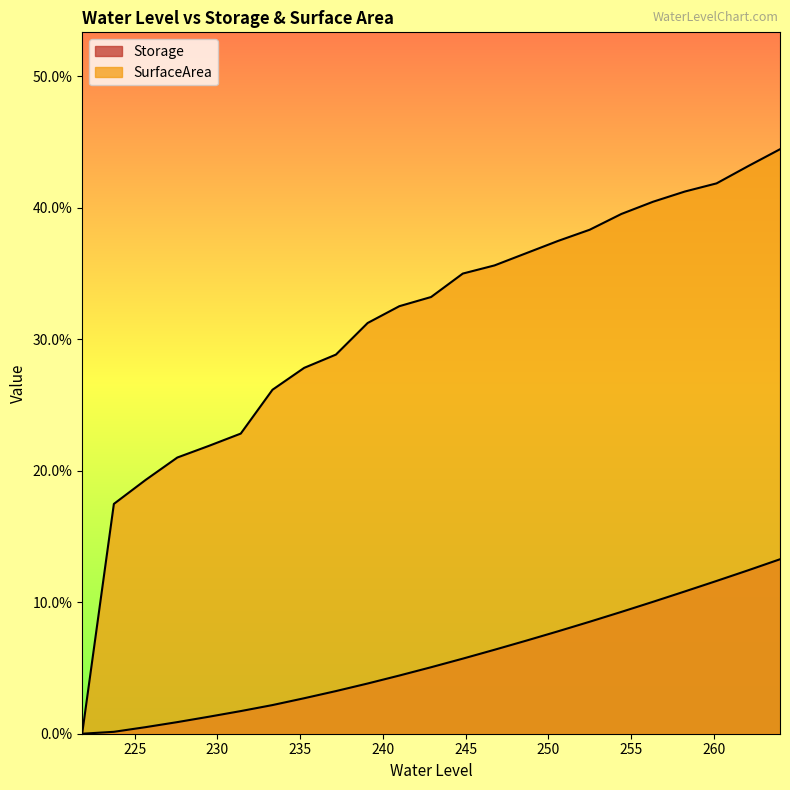

Which series has the widest spread of values?

SurfaceArea